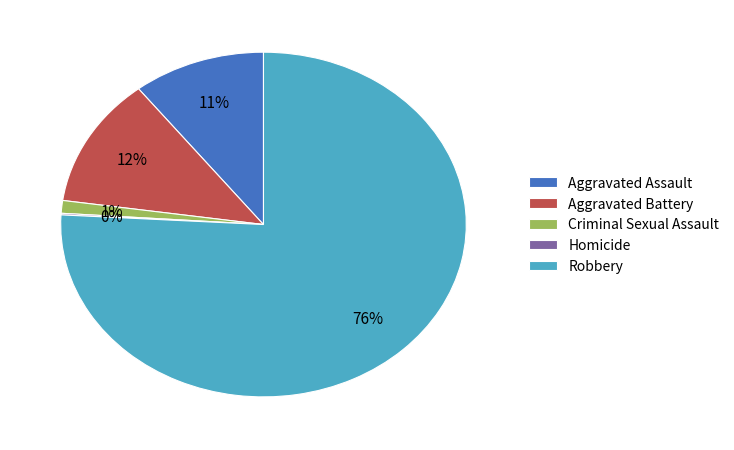

To the nearest percent, what is the average slice percentage?

20%